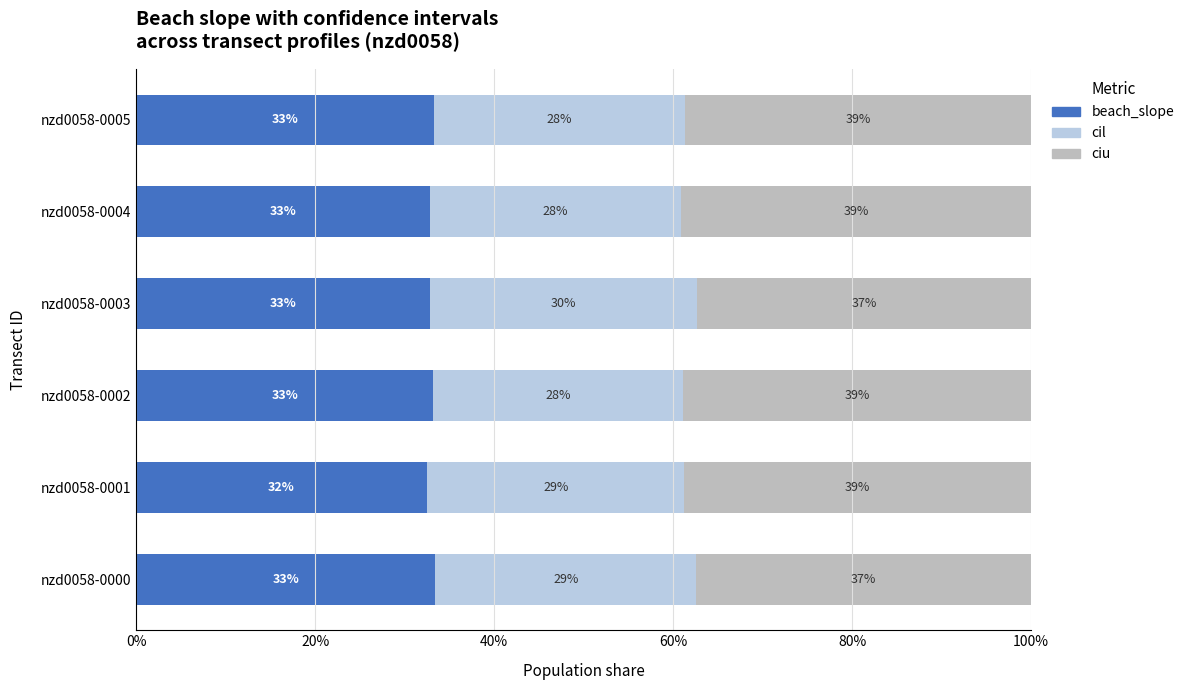

What are all the series names shown in the legend?

beach_slope, cil, ciu